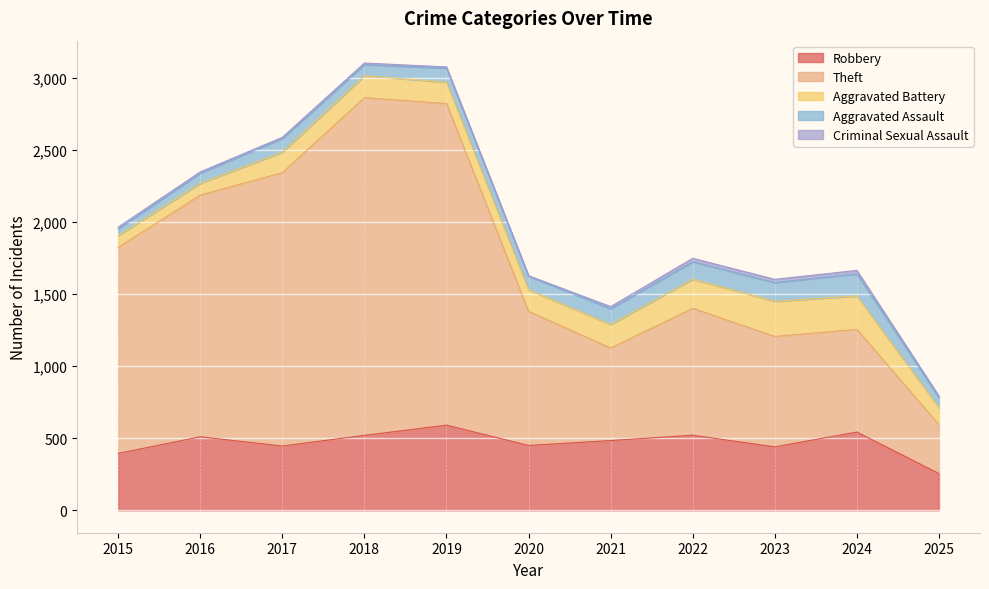

Which series changed the most between 2019 and 2022?

Theft